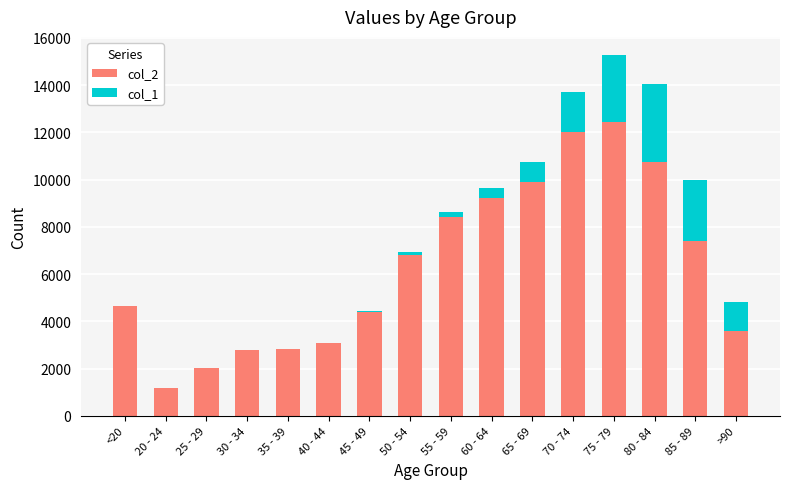

At which label does col_2 reach its peak?

75 - 79